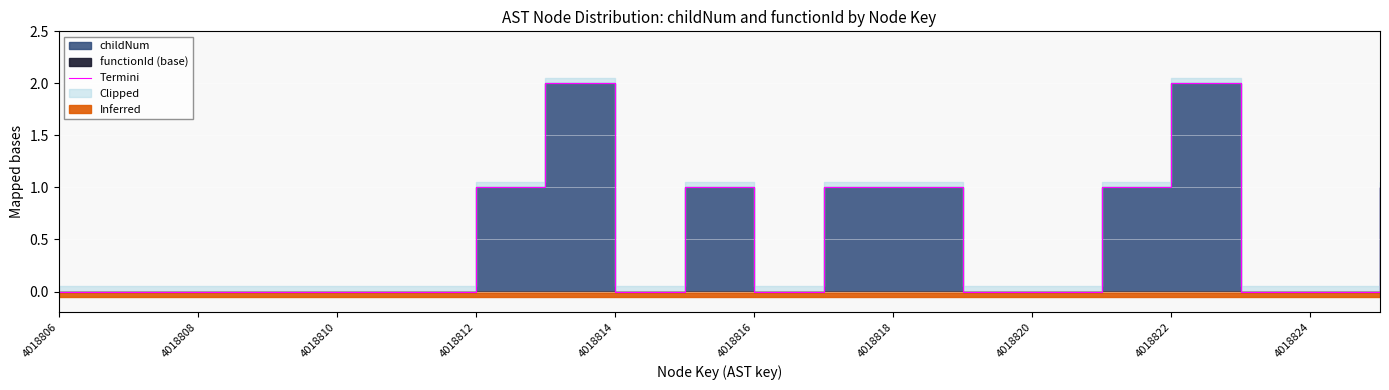

Is it true that the value at 4018816 is 0?

True